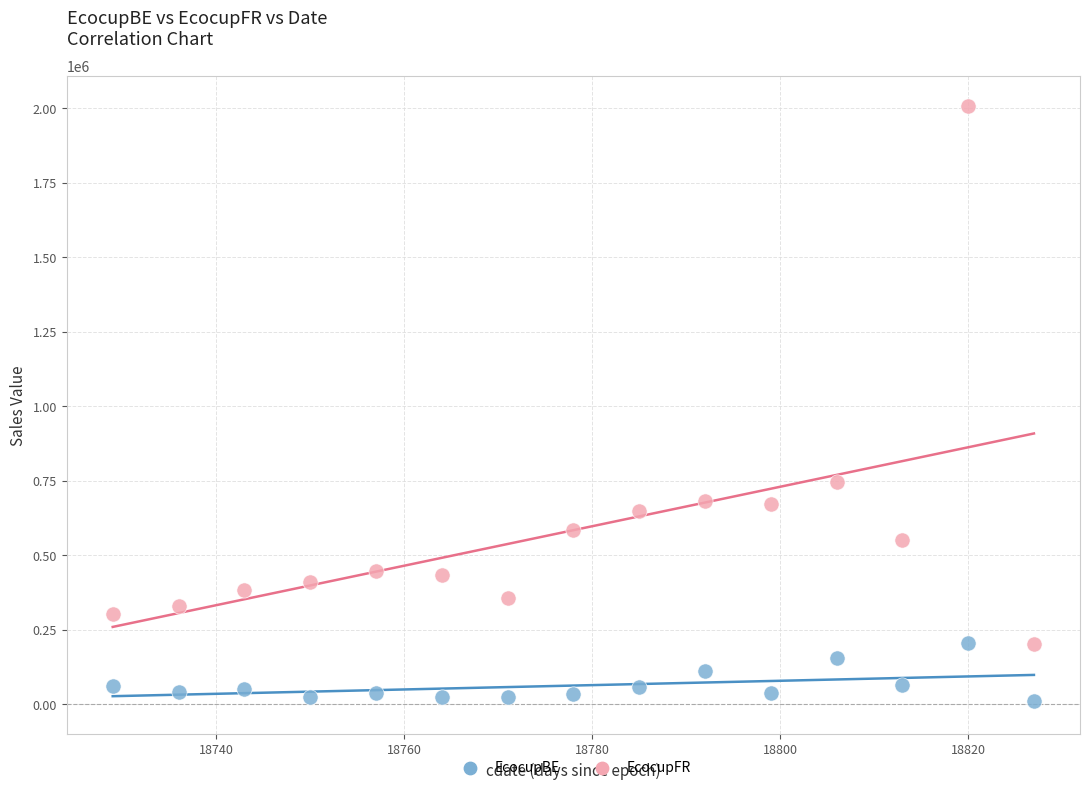

Which series contains the lowest Y value?

EcocupBE